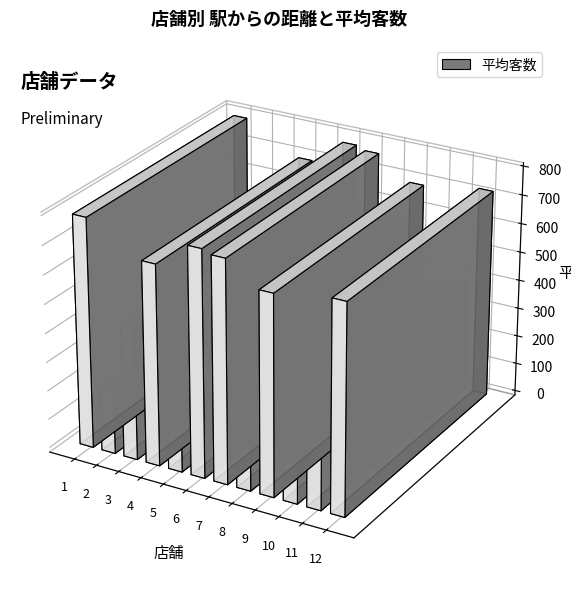

What is the difference between the second highest and minimum values?

569